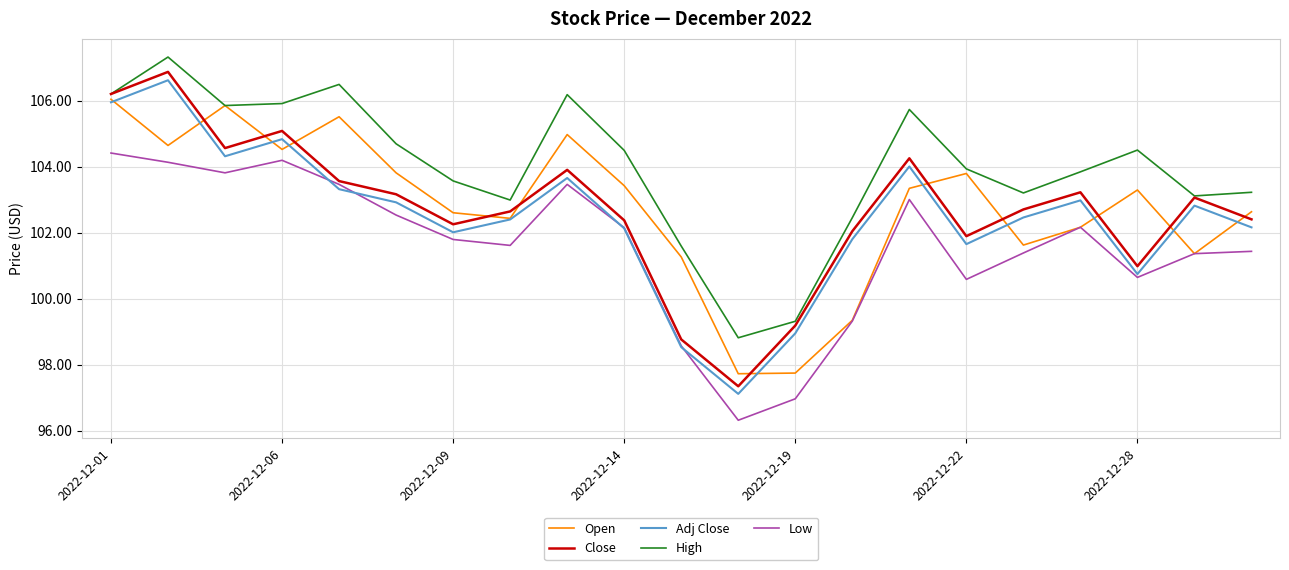

Which series has the largest total across all categories?

High